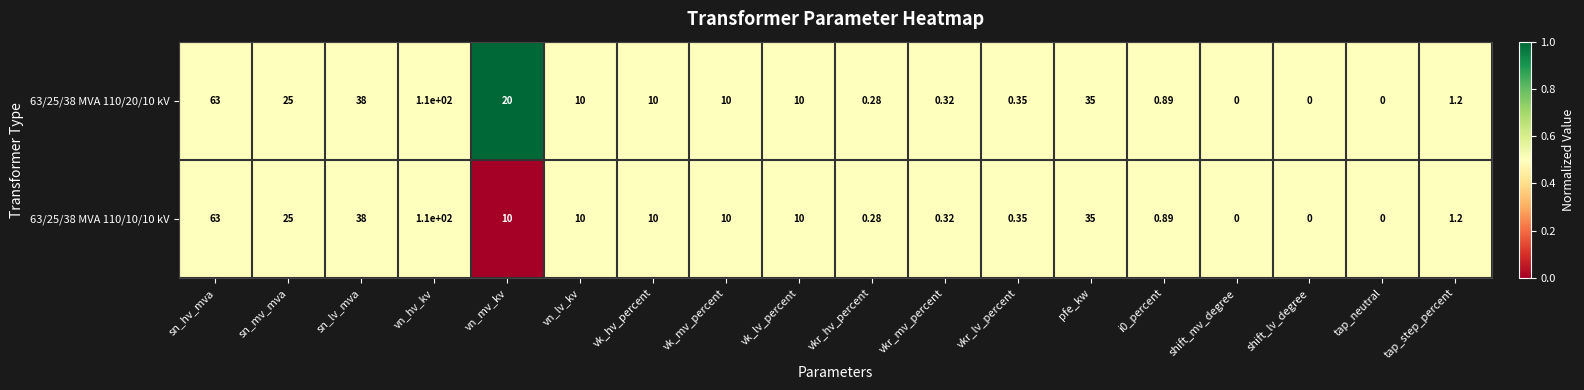

At which label does 63/25/38 MVA 110/10/10 kV first exceed 10?

sn_hv_mva